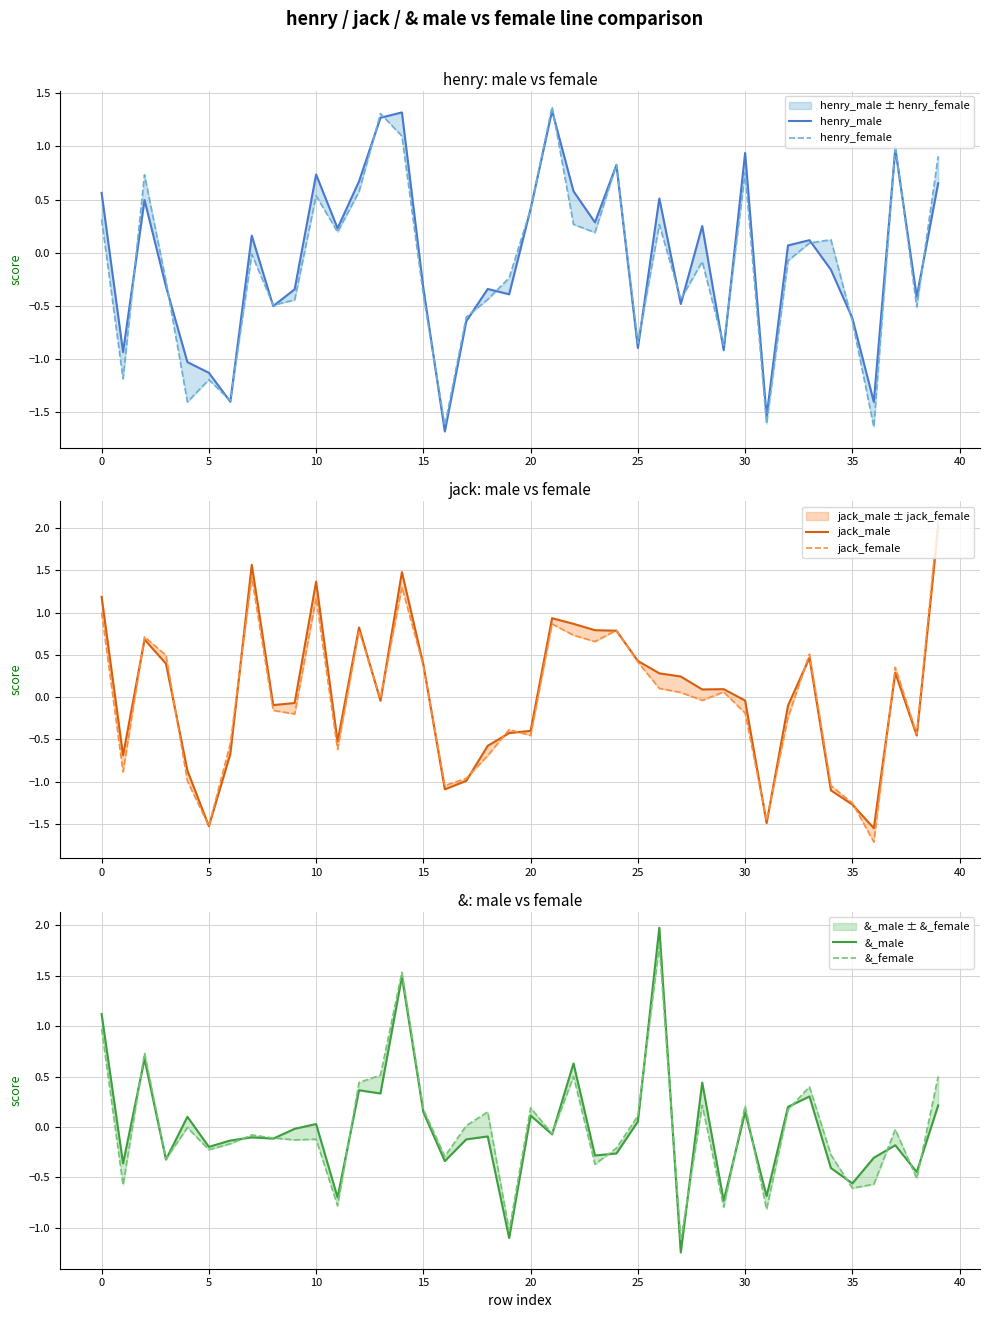

How many values in the jack_male series exceed 0?

20